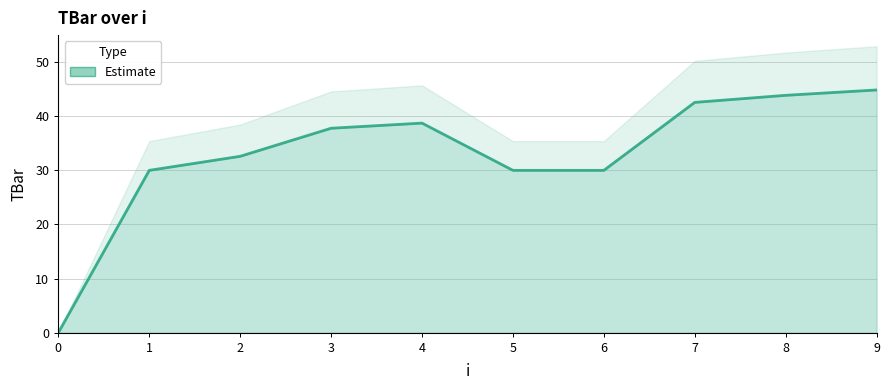

What is the change in value from 1 to 2?

+2.6